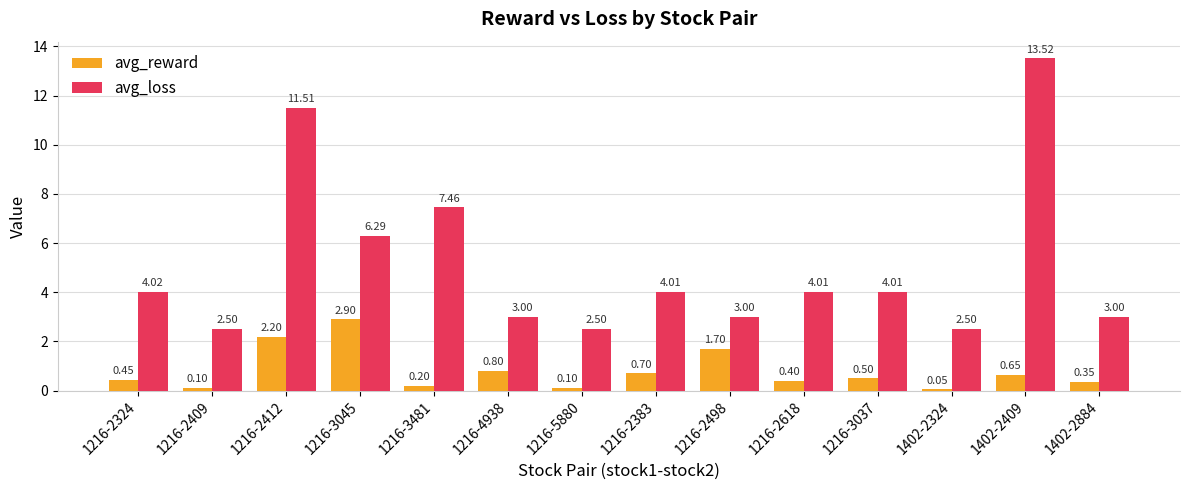

What is the label of the 10th bar from the right?

1216-3481